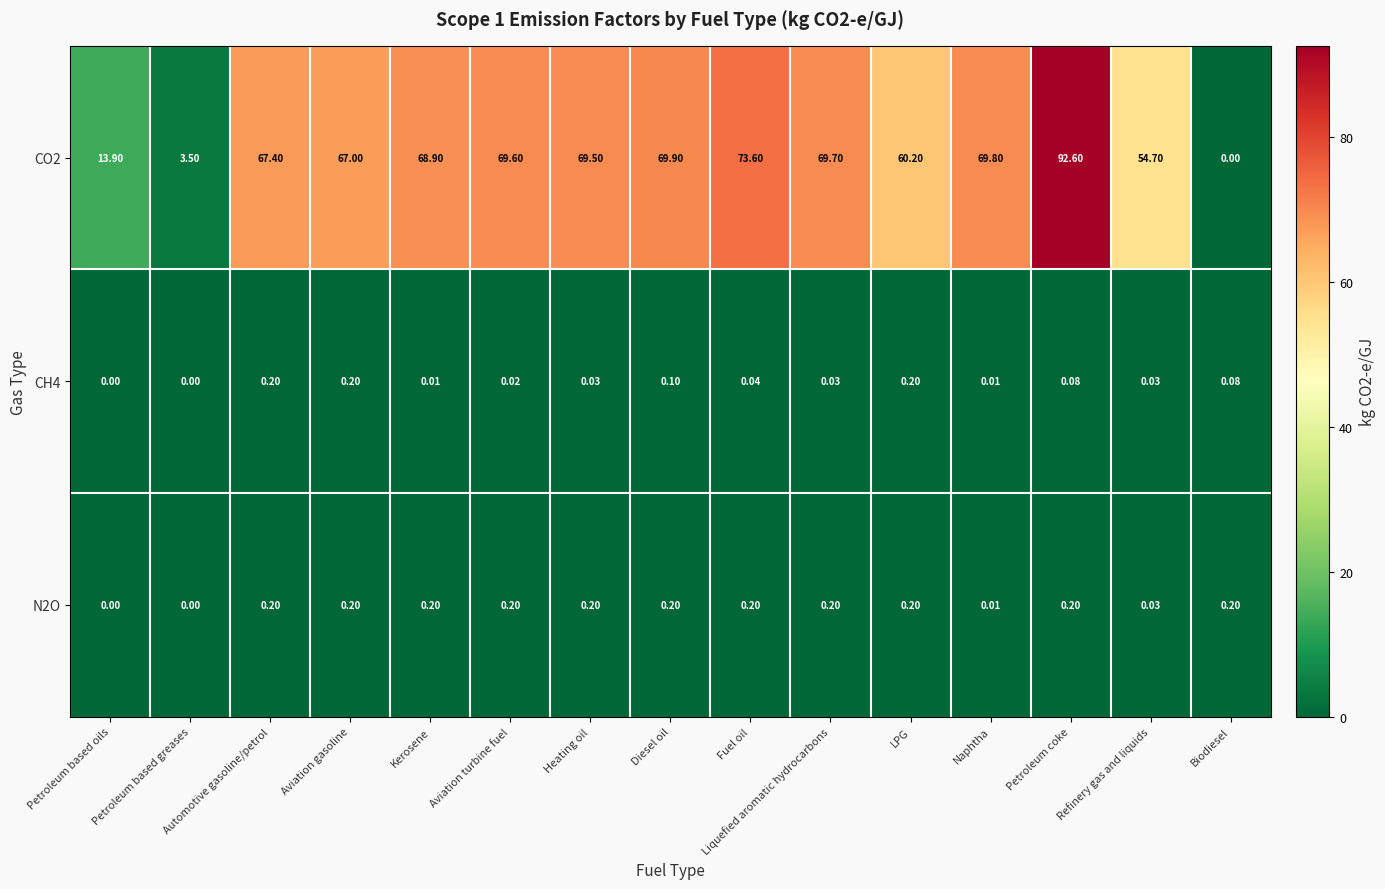

At which label does CO2 reach its minimum?

Biodiesel